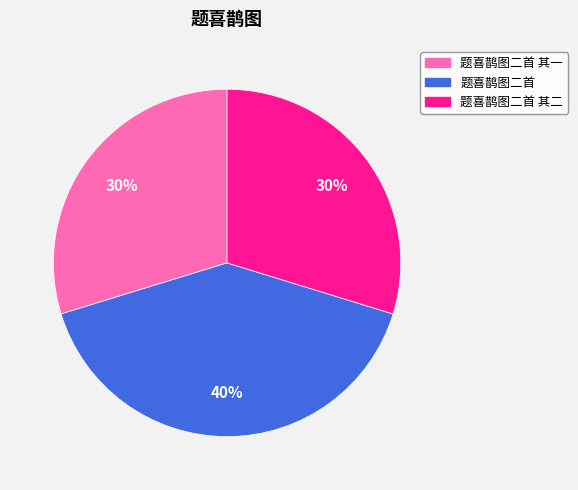

To the nearest percent, what is the average slice percentage?

33%